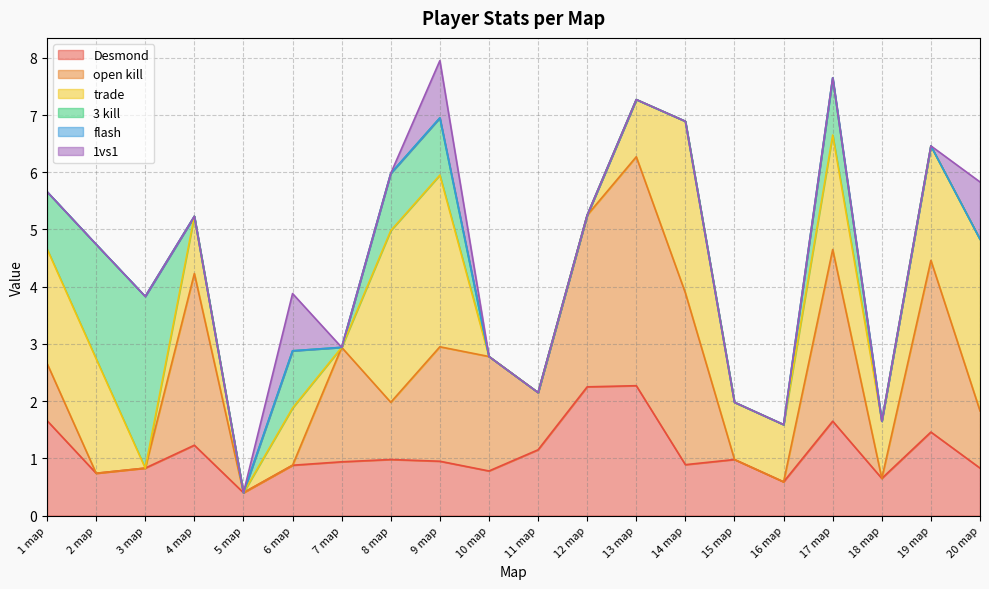

The 3 kill series shows -2.0 at 15 map. True or false?

False